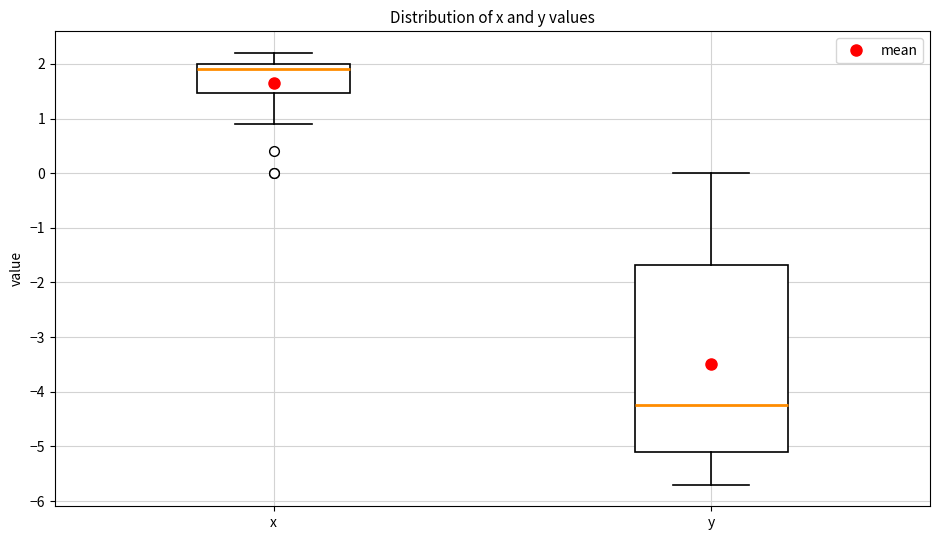

Which box is the tallest, from its lower edge to its upper edge?

y